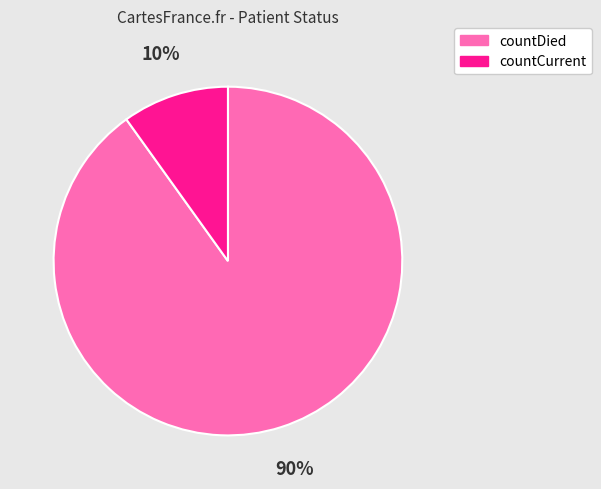

Do countCurrent and countDied together represent more than half of the pie?

Yes